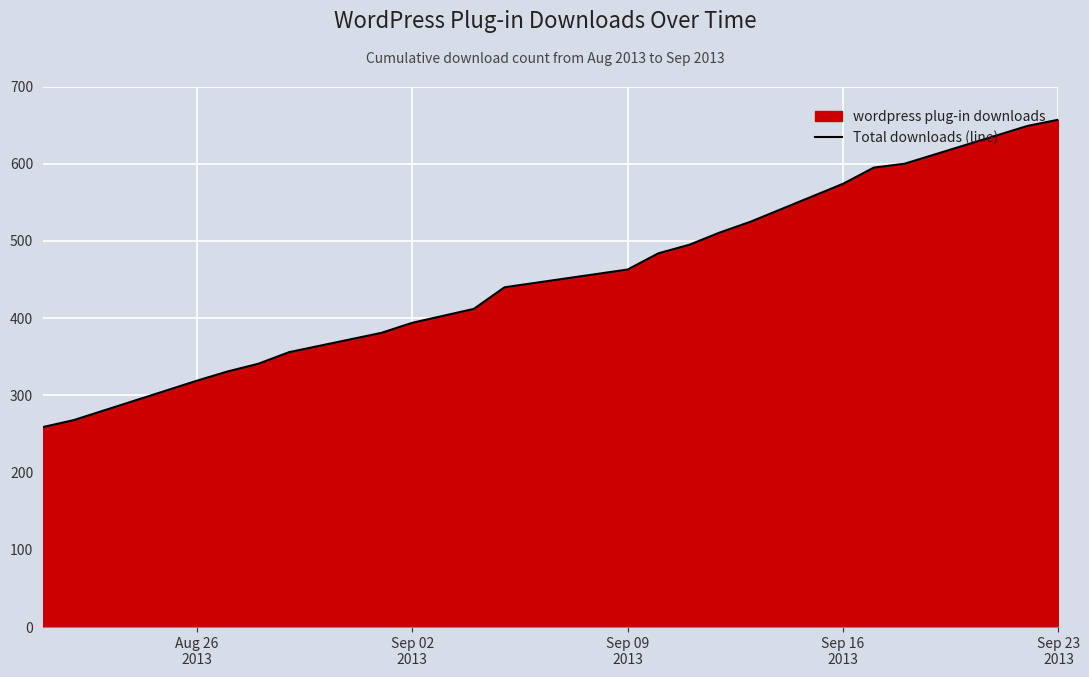

What is the minimum value shown in the chart?

259